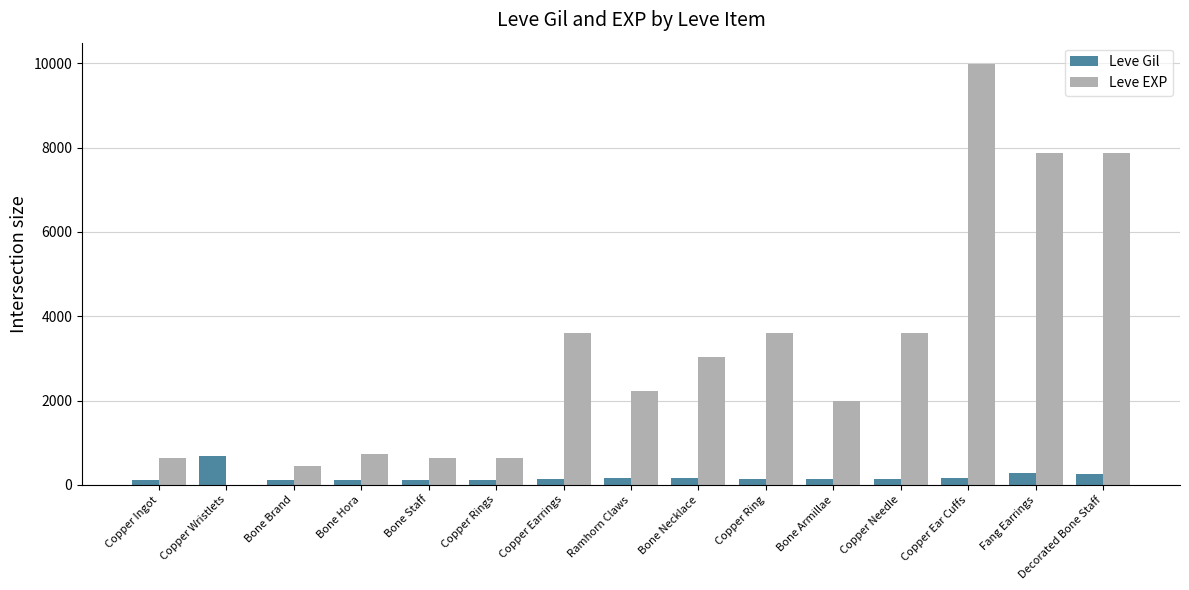

The value of Leve EXP at Copper Rings is 630. True or false?

True